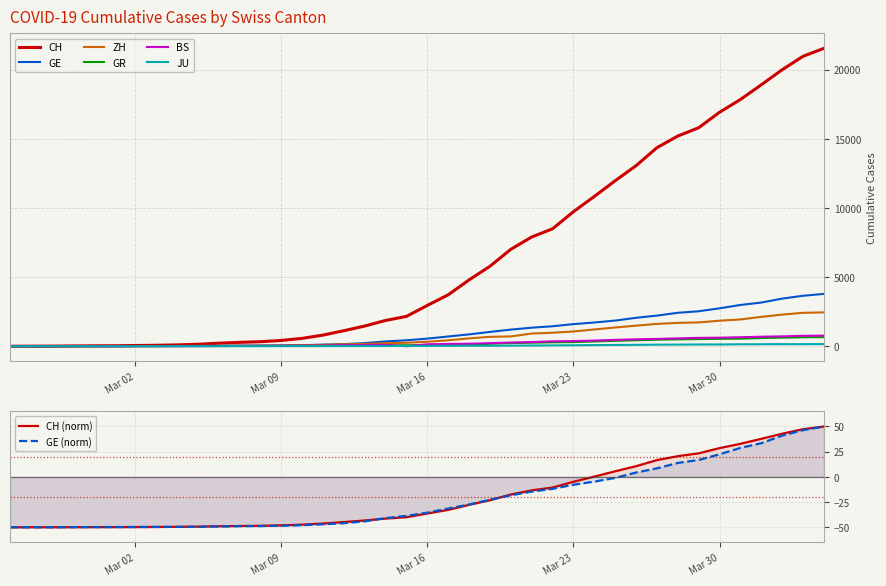

True or false: BS and ZH intersect in this chart.

False